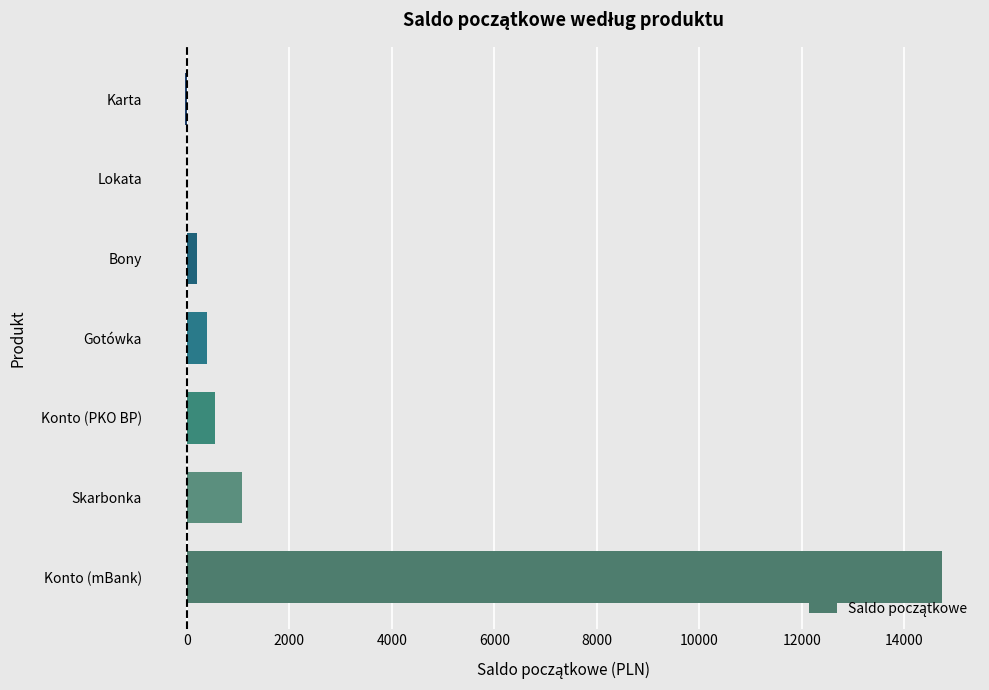

Between Konto (mBank) and Karta, which is larger?

Konto (mBank)